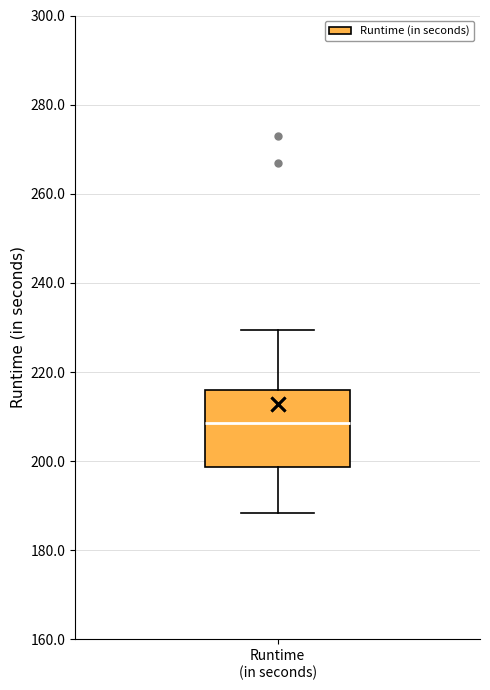

Where does the lower whisker of the box for Runtime (in seconds) end on the y-axis? The values are not printed on the chart, so give them approximately, as read against the axis.

188